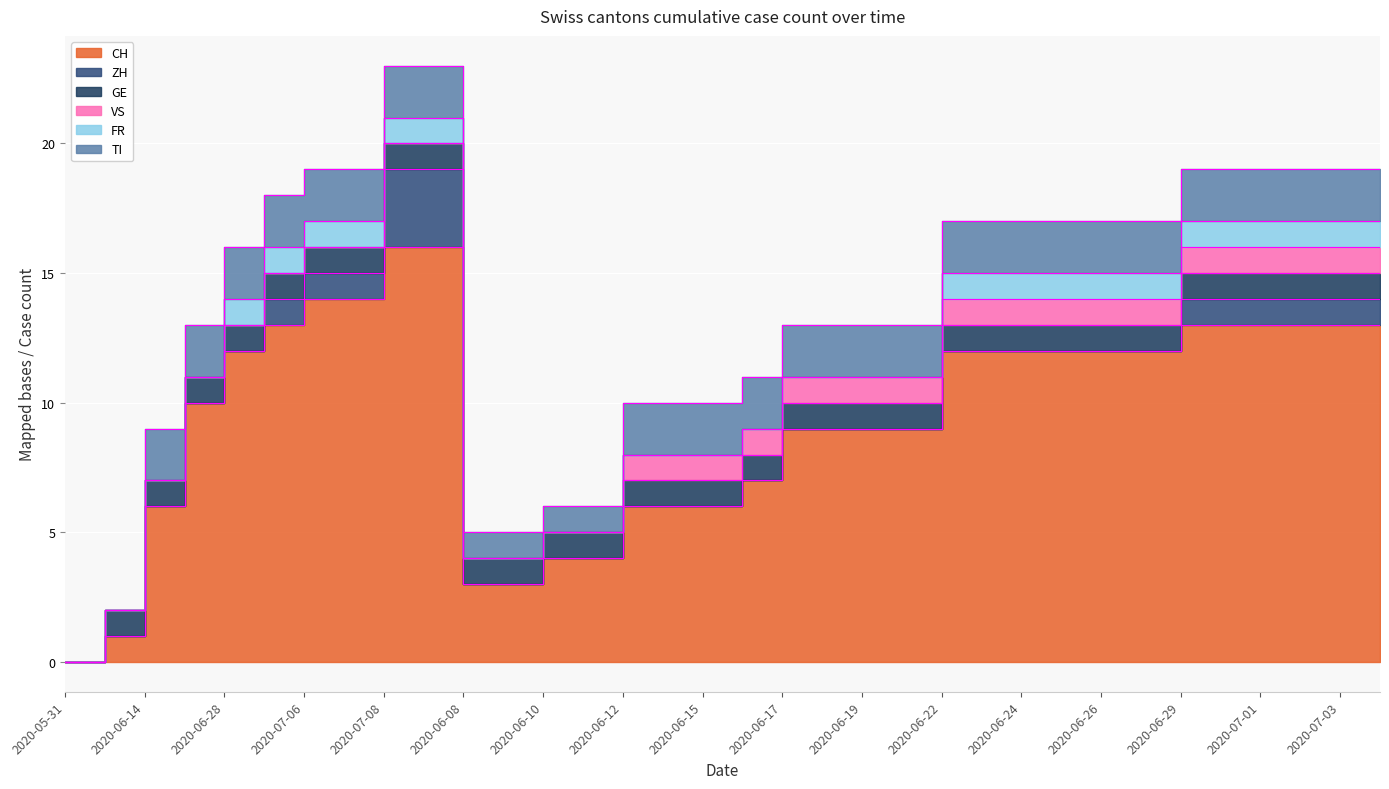

Rank the series at 2020-06-17 from highest to lowest value.

CH, TI, GE, VS, ZH, FR